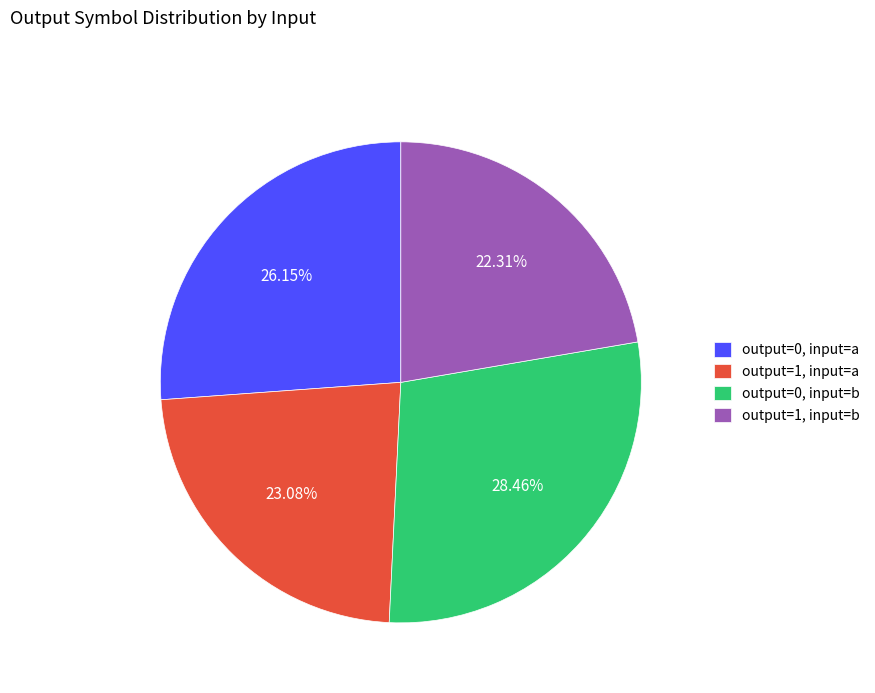

How many slices are in this pie chart?

4